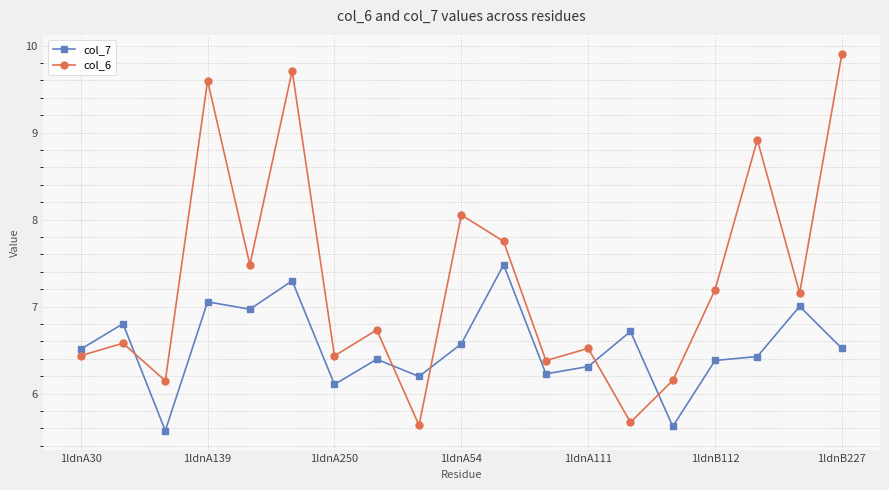

What is the sum of all col_7 values?

124.1